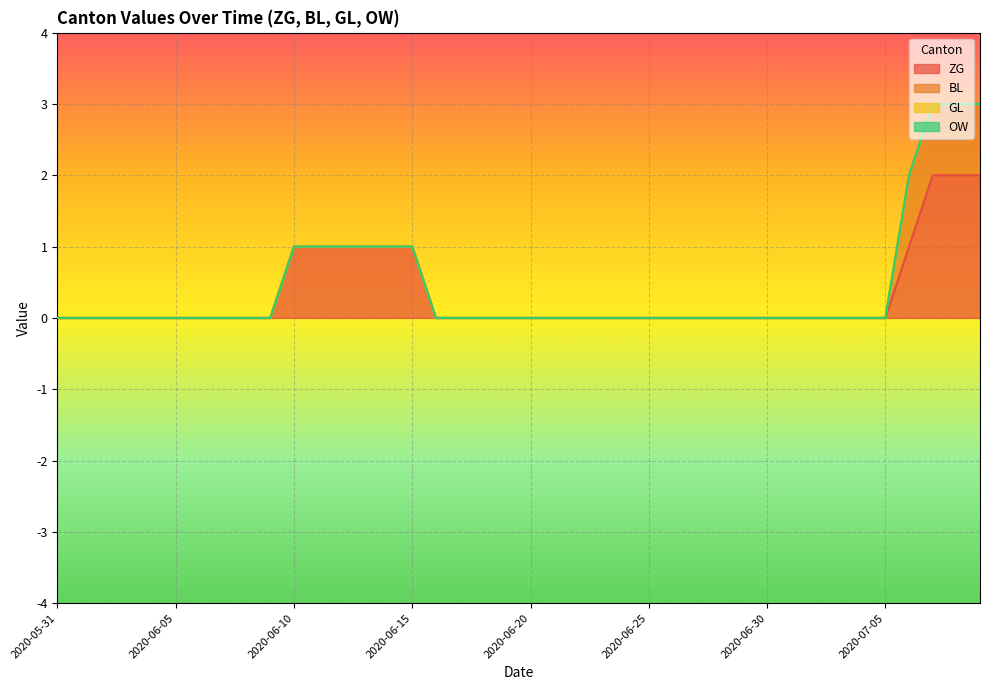

What is the maximum value shown in the chart?

2